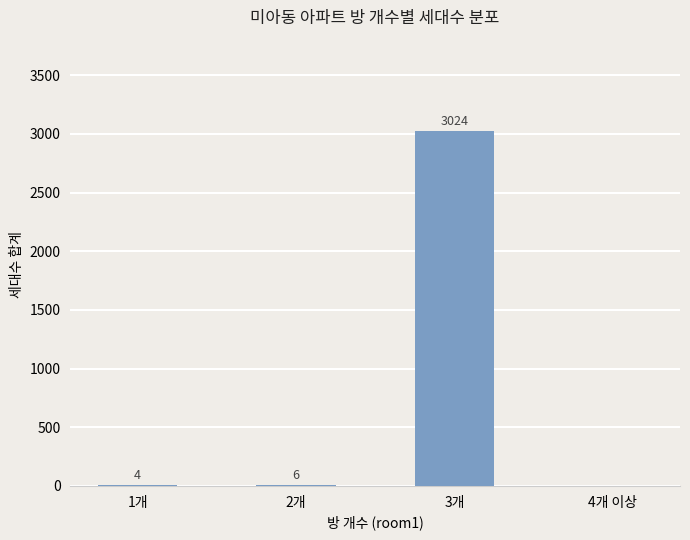

What is the sum of all values?

3034